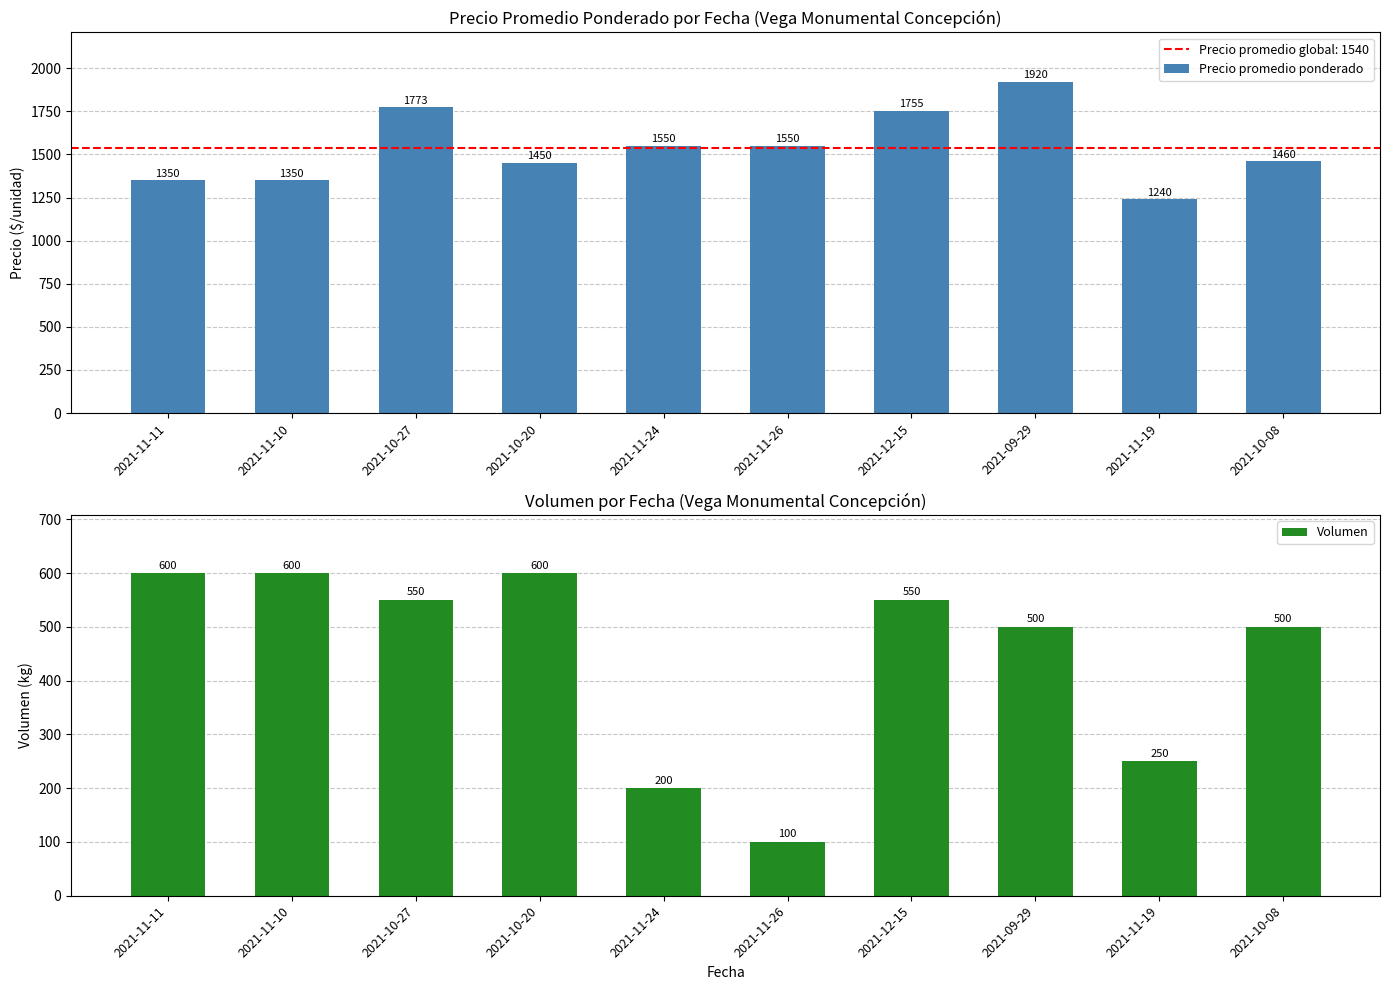

Rank the series by their average value, from highest to lowest.

Precio promedio ponderado, Volumen